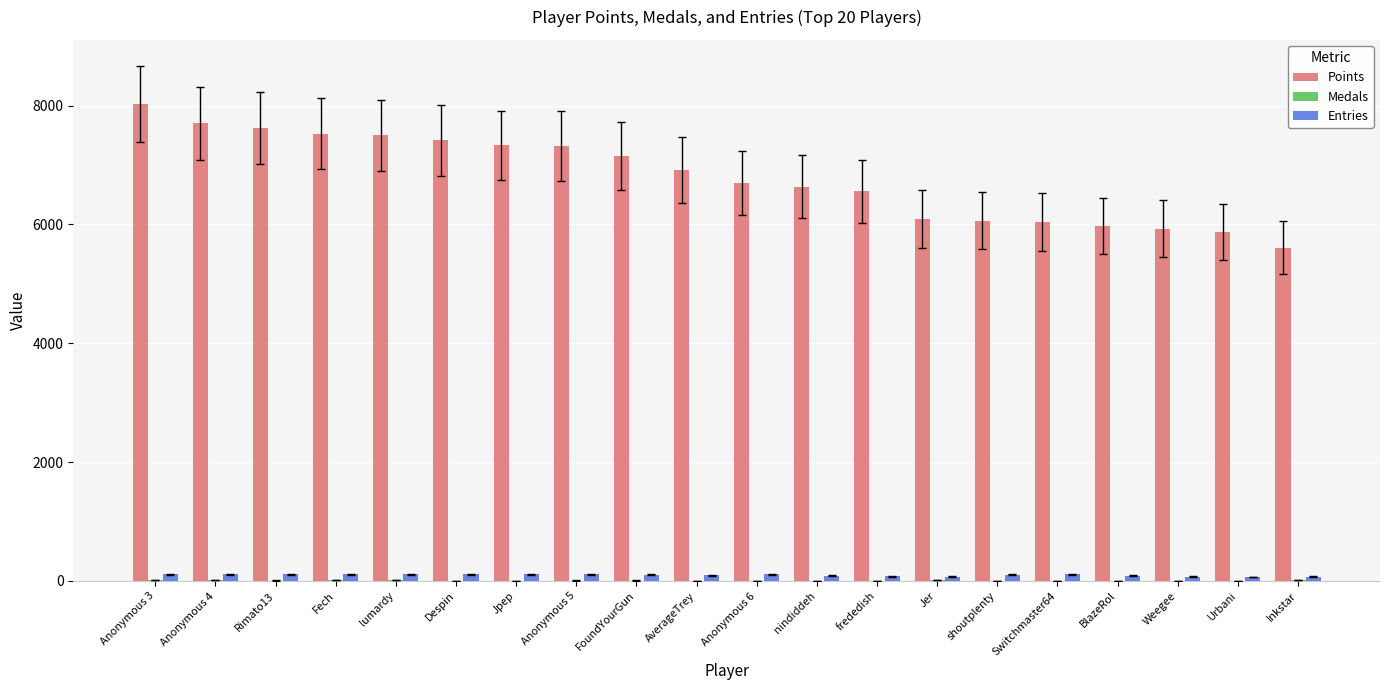

How many data points does each series have?

20